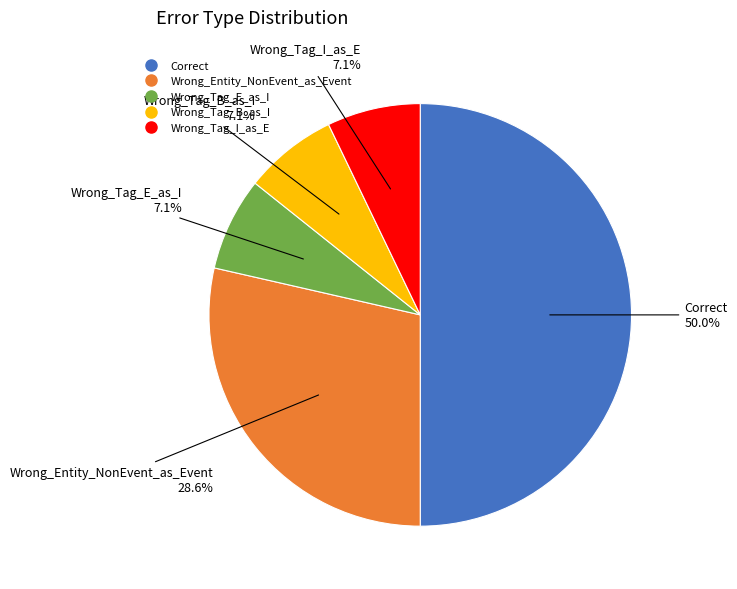

What percentage is the Wrong_Tag_B_as_I slice, to the nearest percent?

7%